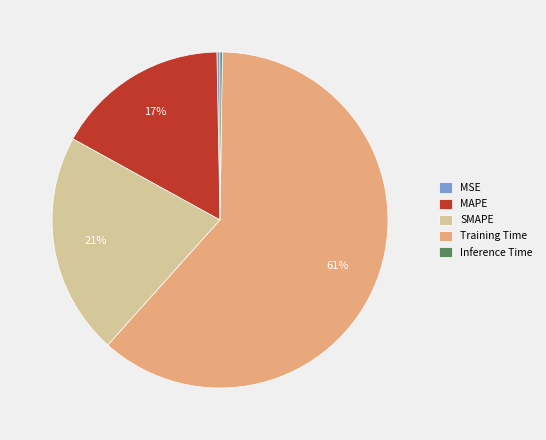

Which has a higher value, MAPE or SMAPE?

SMAPE